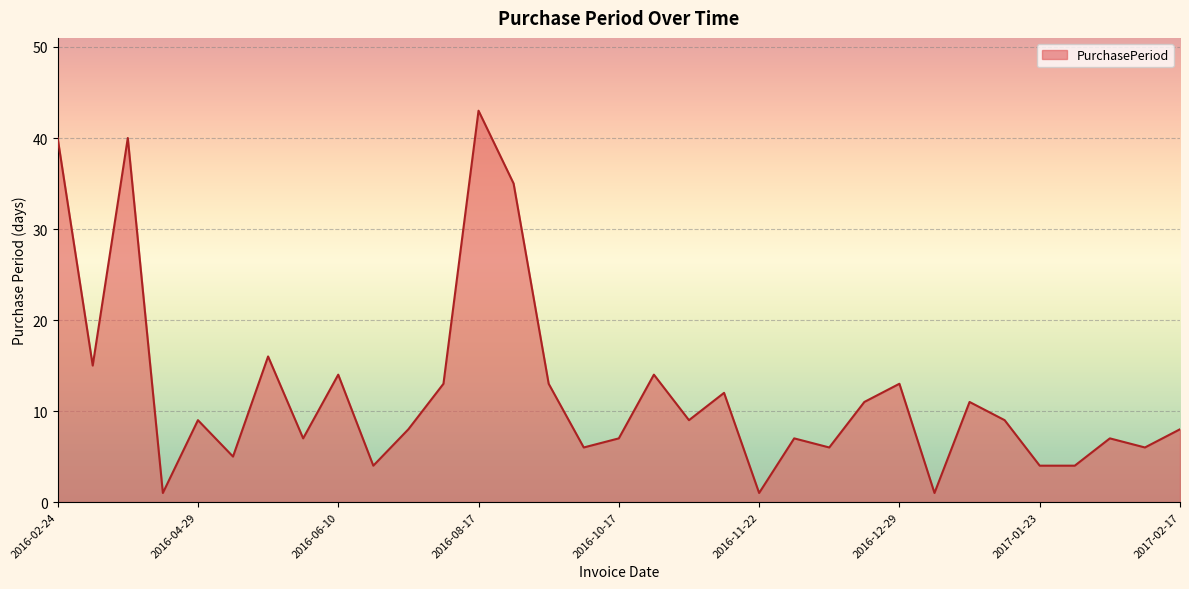

What is the maximum value shown in the chart?

43